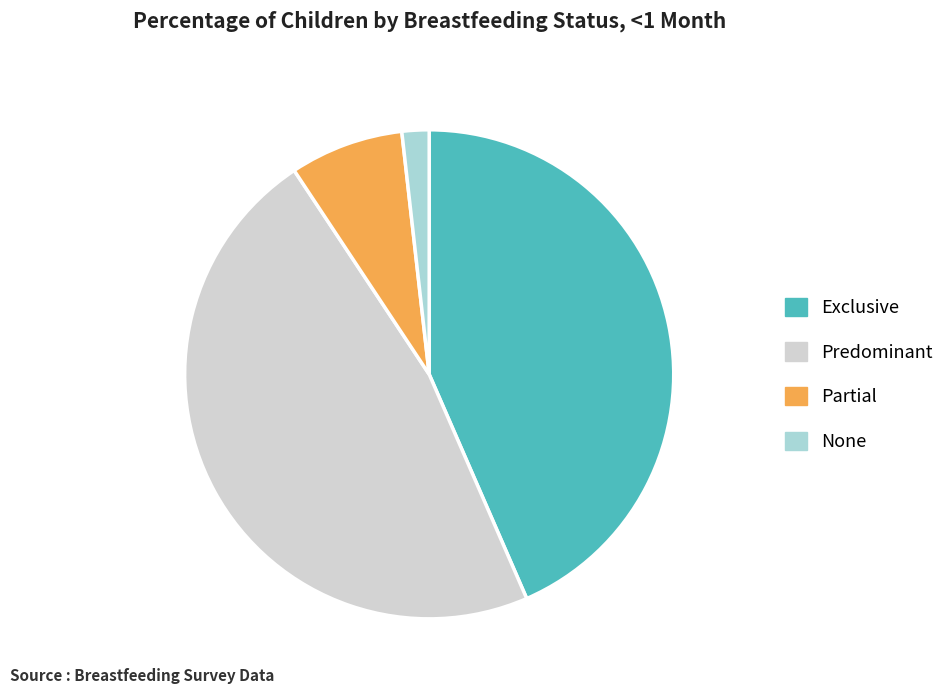

Is there a majority slice in this chart?

No